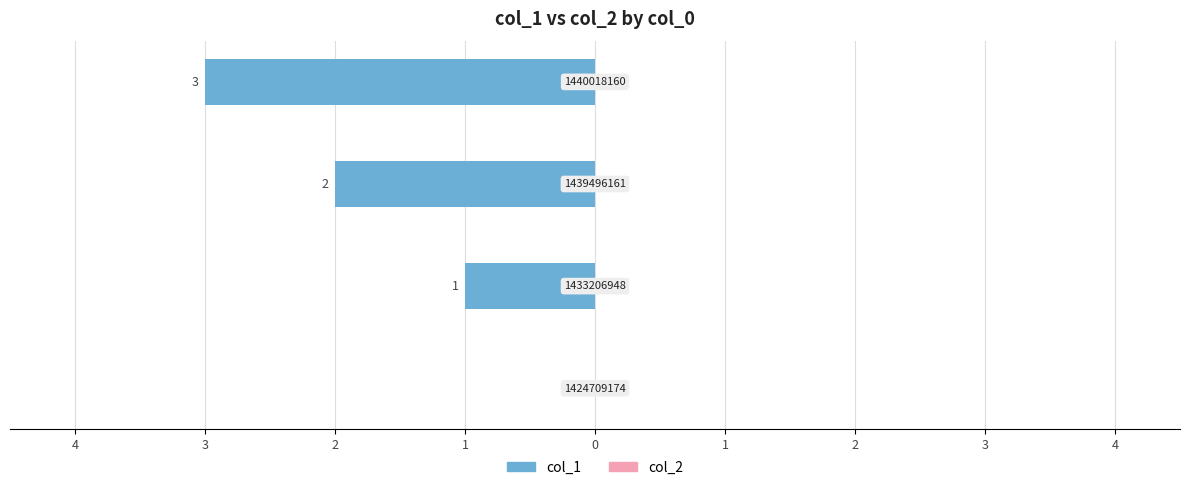

Are the bars horizontal?

Yes